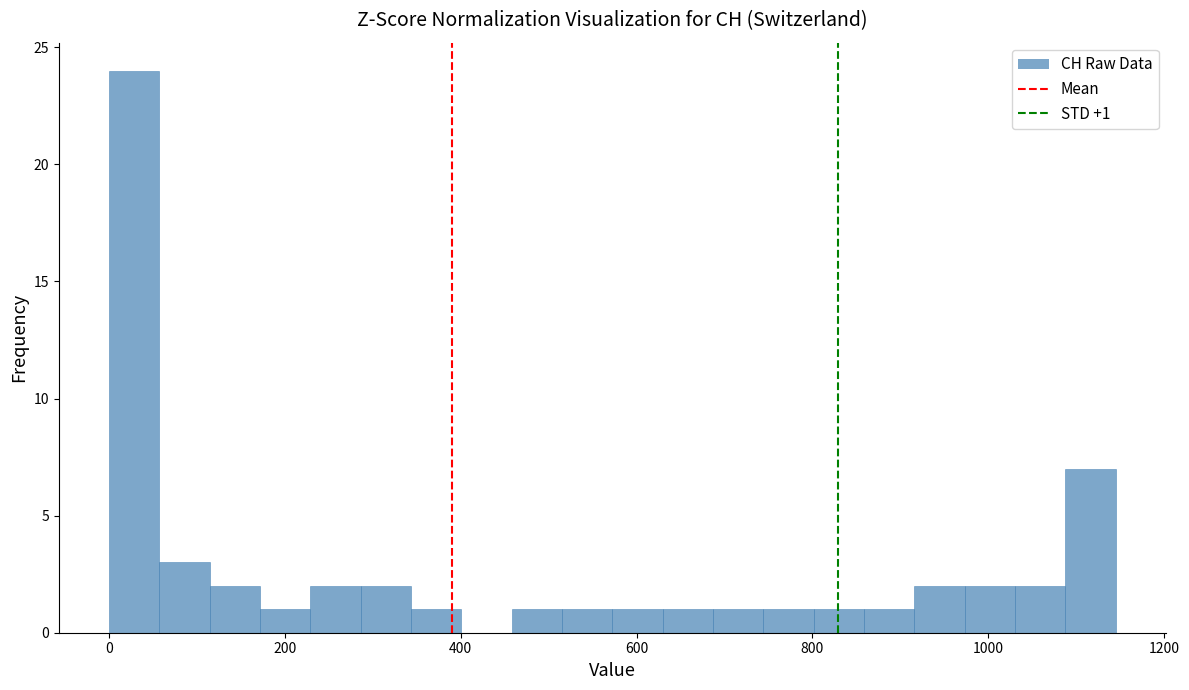

Read against the x-axis, roughly where is the centre of the tallest bar?

20